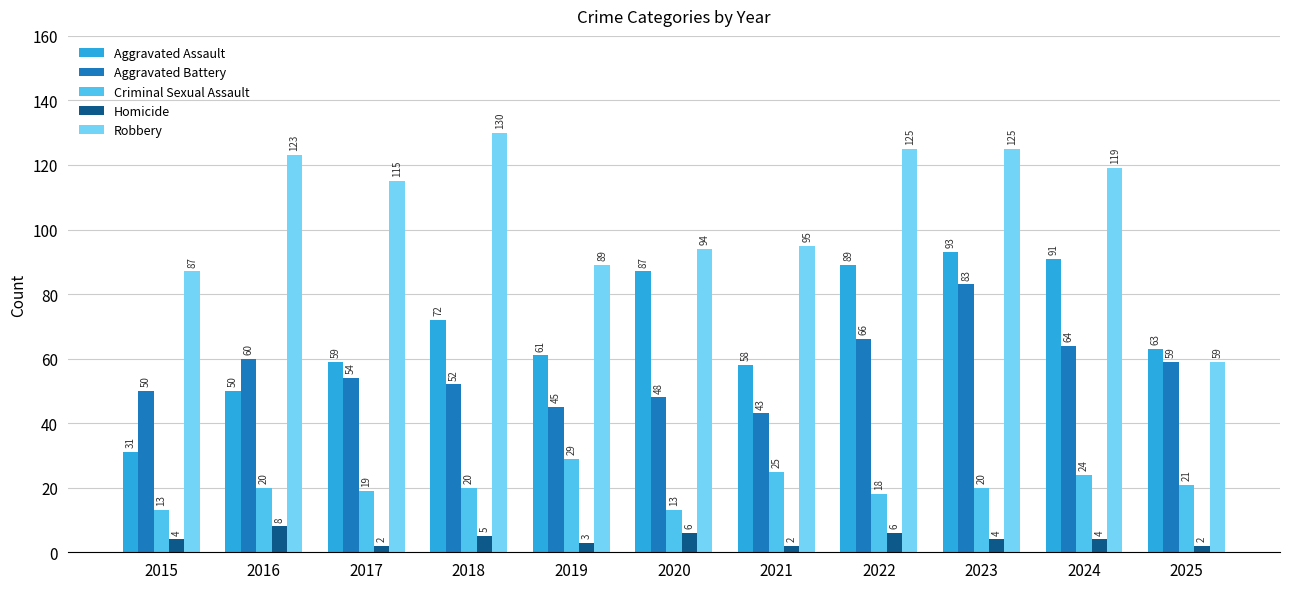

Is the value of Aggravated Assault at 2021 greater than the value of Aggravated Battery at 2024?

No